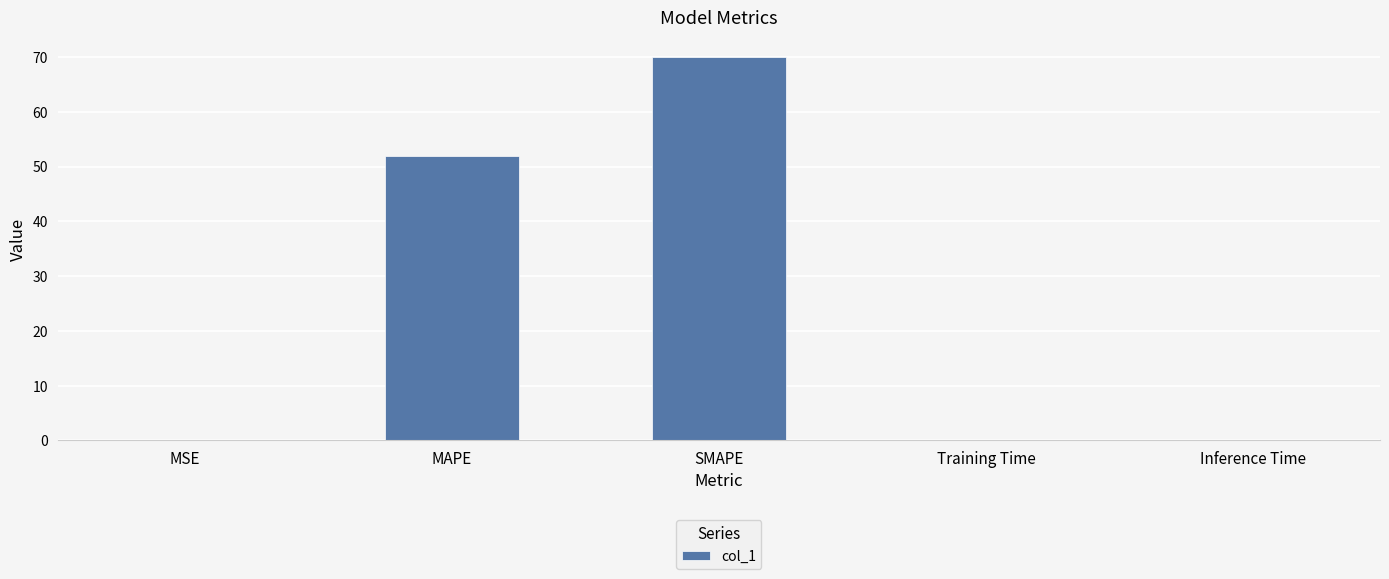

Which label corresponds to the largest value in the chart?

SMAPE